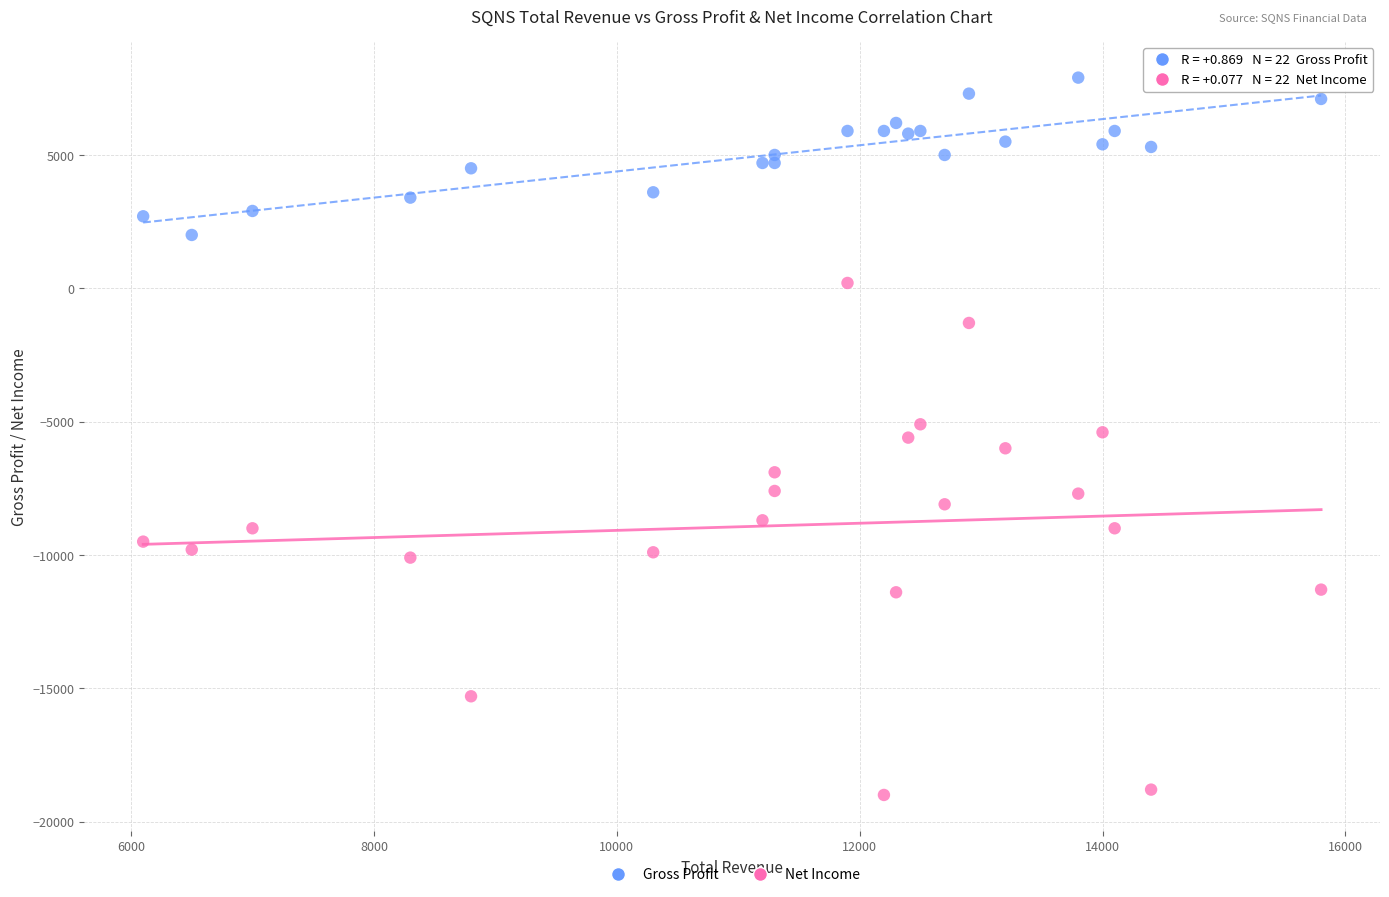

Which series has the widest spread of Y values?

Net Income